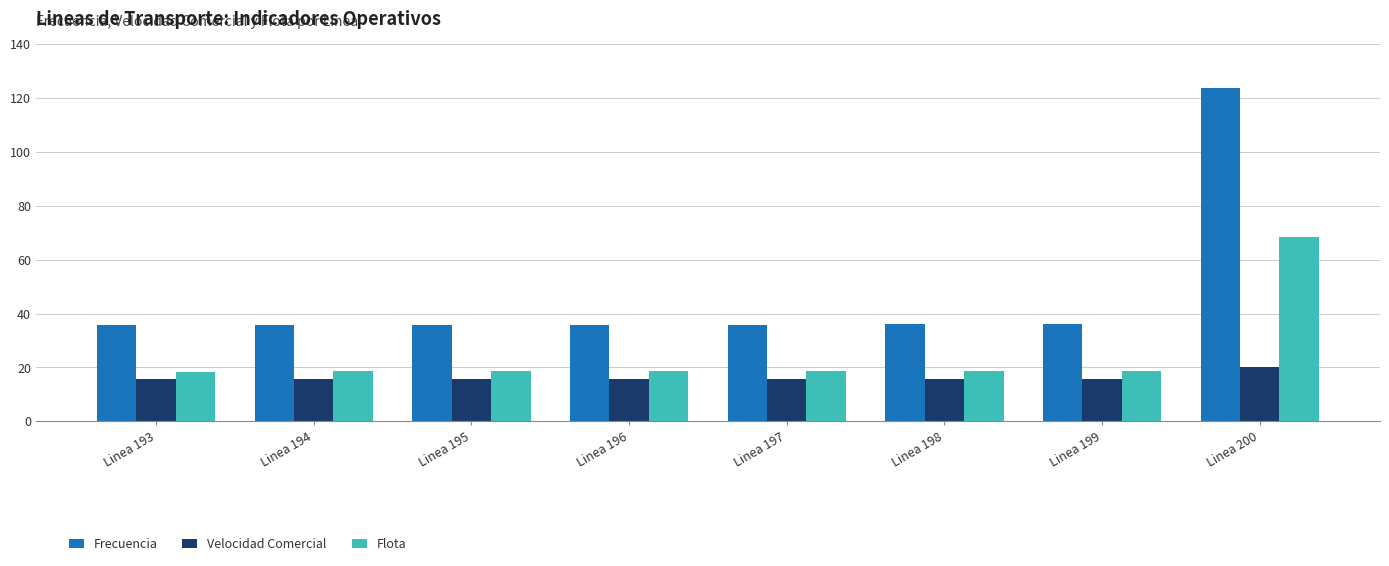

What is the minimum value for Flota?

18.5